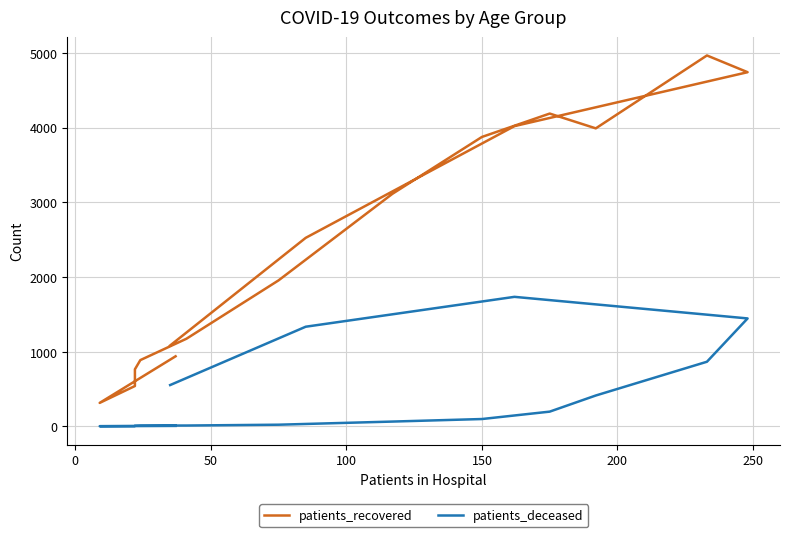

What are all the series names shown in the legend?

patients_recovered, patients_deceased